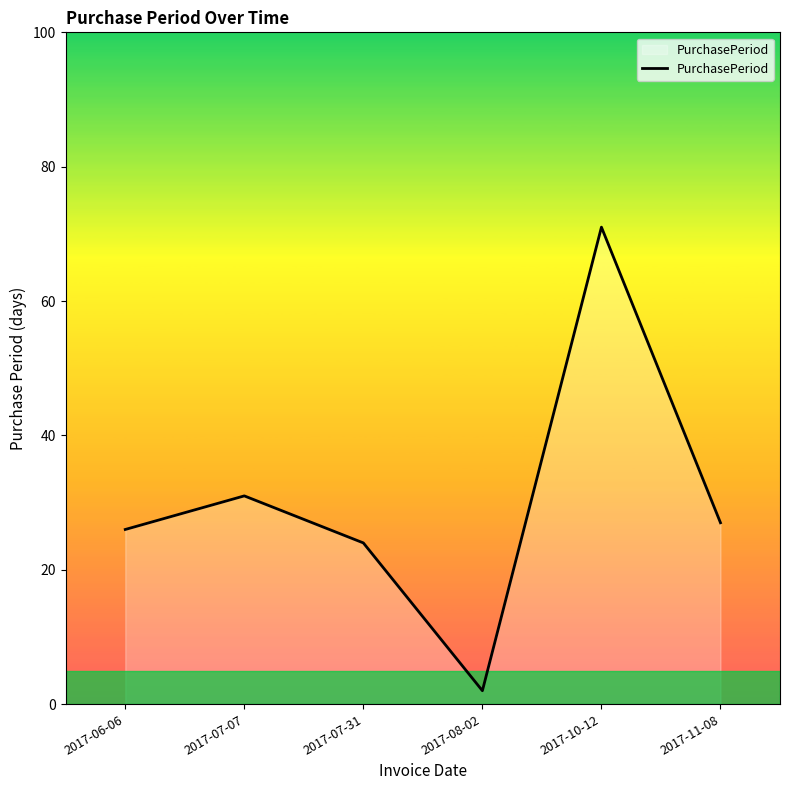

Between 2017-06-06 and 2017-10-12, which is larger?

2017-10-12